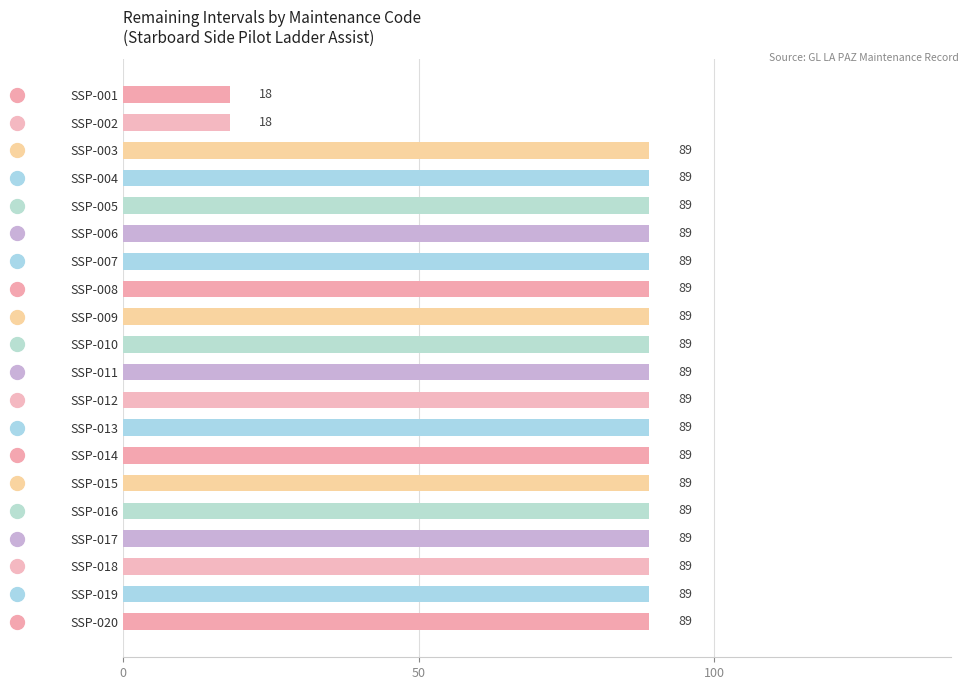

What is the value of the 13th bar from the top?

89